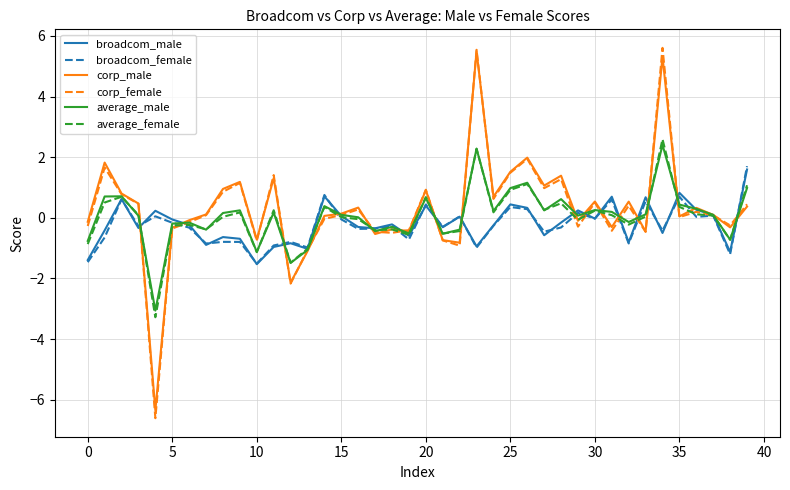

Which series has the widest spread of values?

corp_female